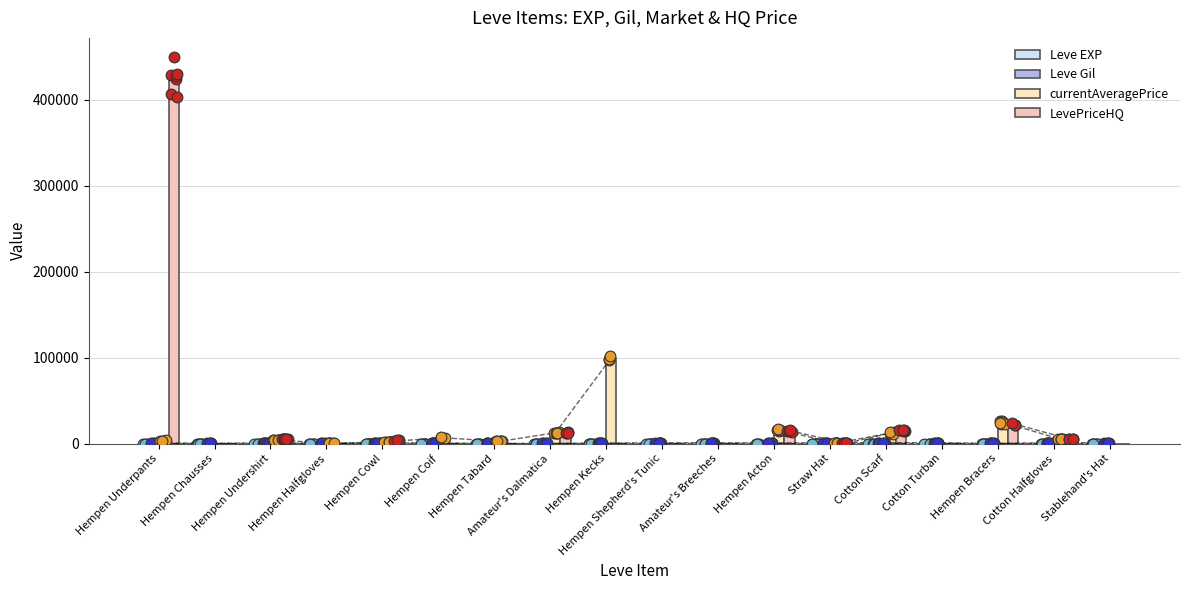

Is the value of Leve Gil at Hempen Kecks greater than the value of currentAveragePrice at Stablehand's Hat?

Yes